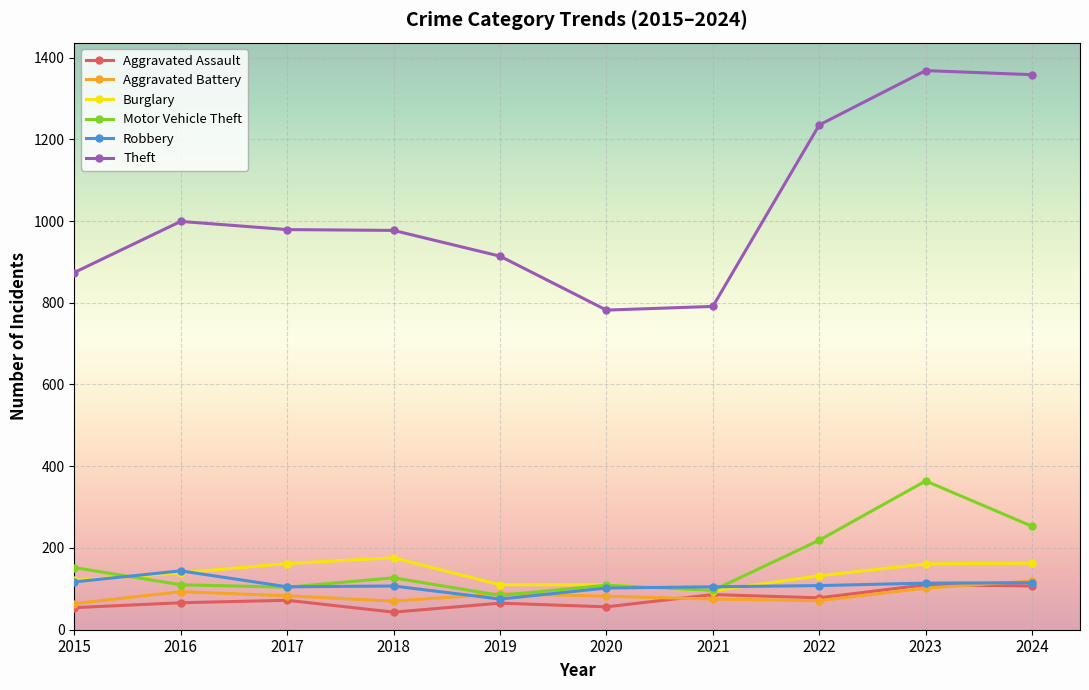

How many data points in Robbery are less than 108?

5